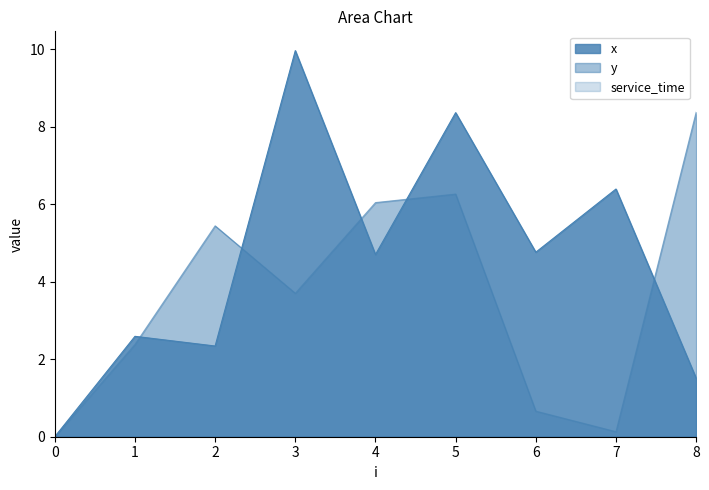

What is the value of the x point at the 3rd from the left?

2.3